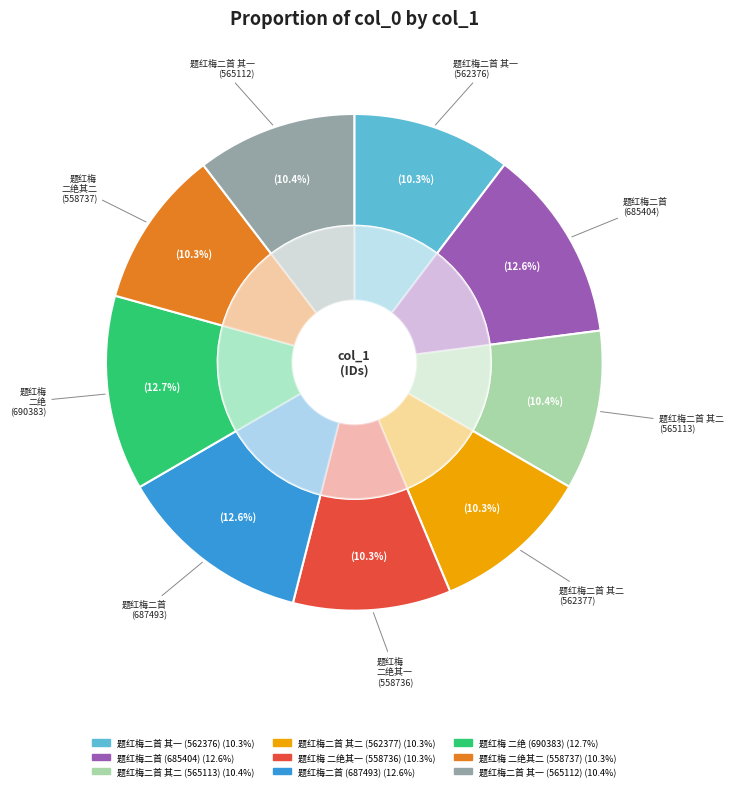

How many segments does this pie chart have?

9